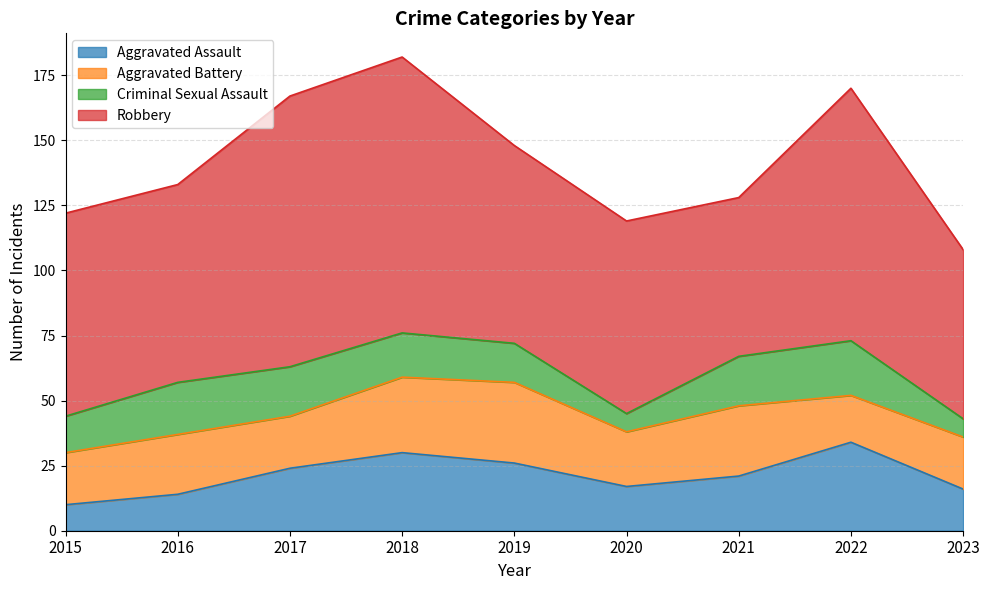

Which series has the largest total across all categories?

Robbery